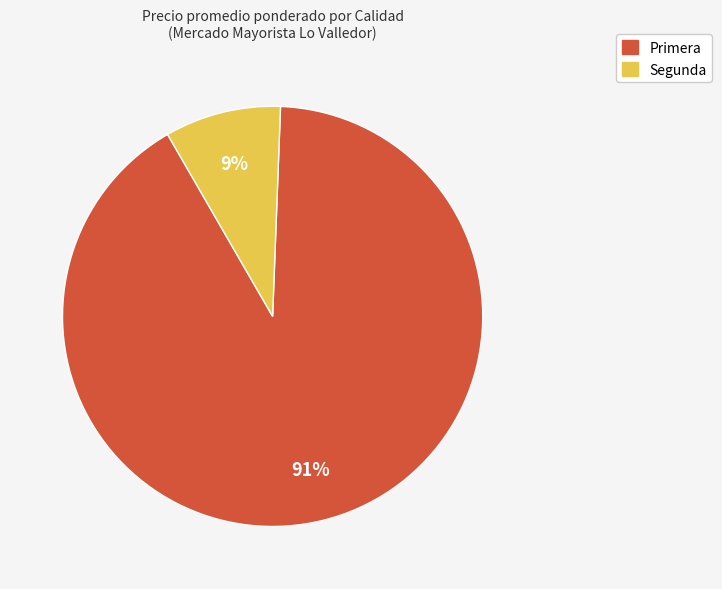

How many slices are in this pie chart?

2